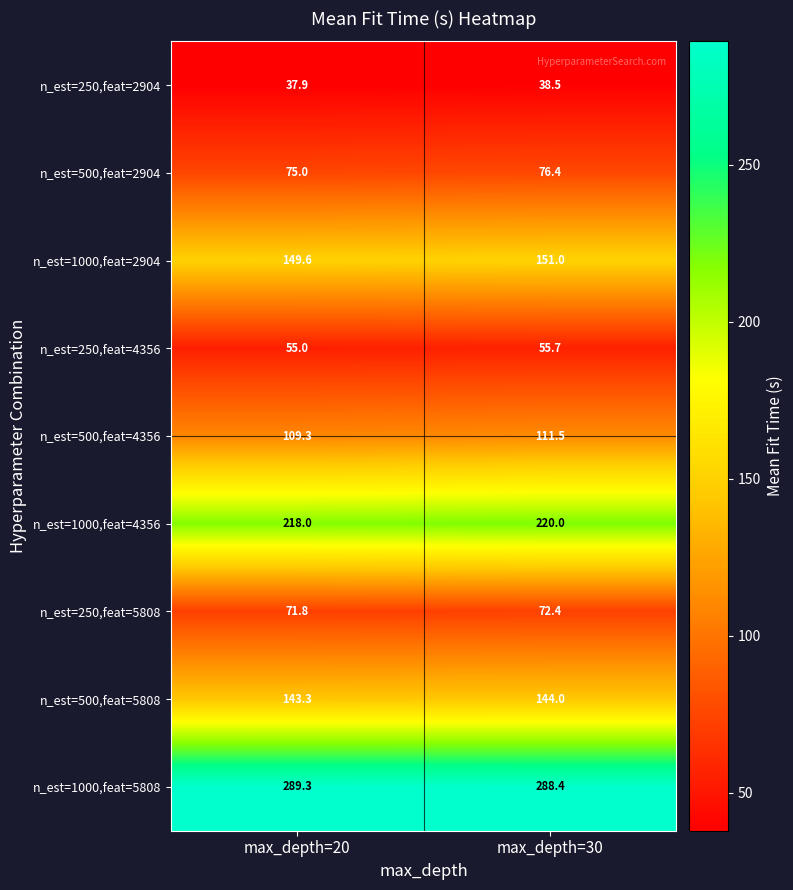

What is the sum of the n_est=500,feat=2904 values at max_depth=30 and max_depth=20?

151.4